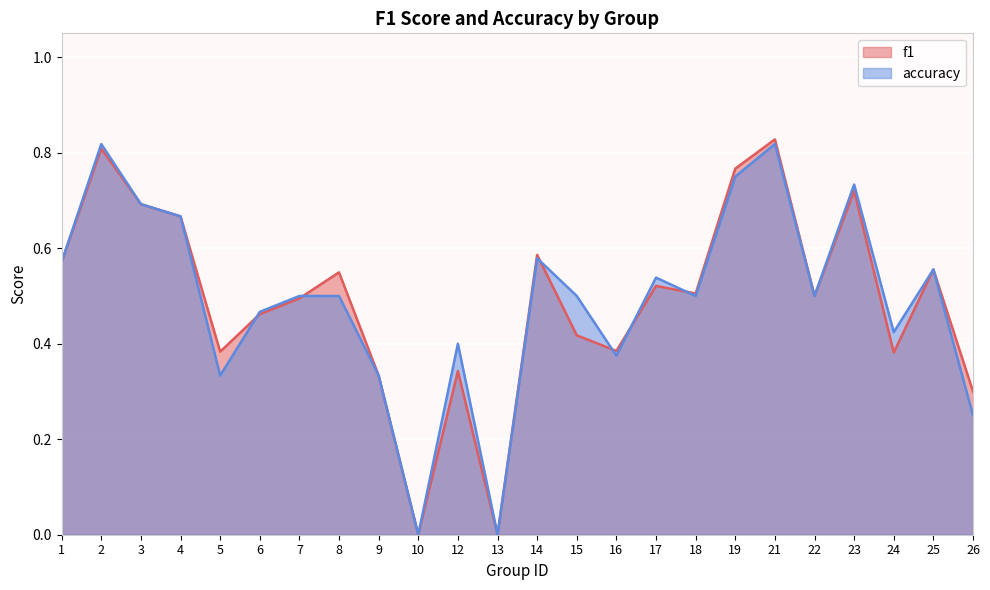

What is the difference between the maximum and minimum values in the f1 series?

0.8